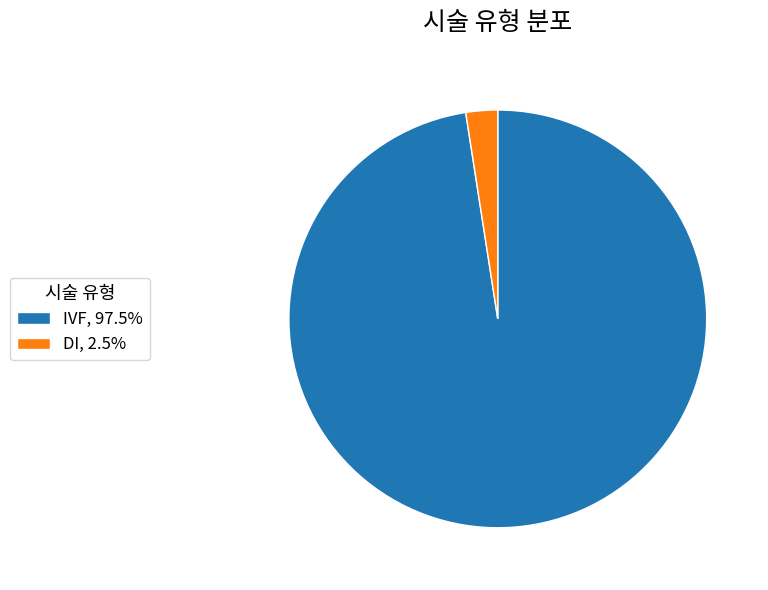

What is the smallest slice in the pie chart?

DI